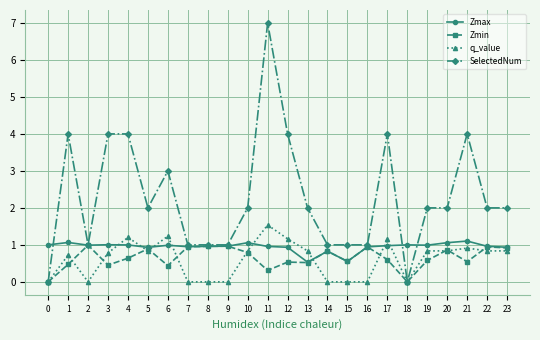

Which series ends up on top after the final intersection of Zmin and q_value?

Zmin